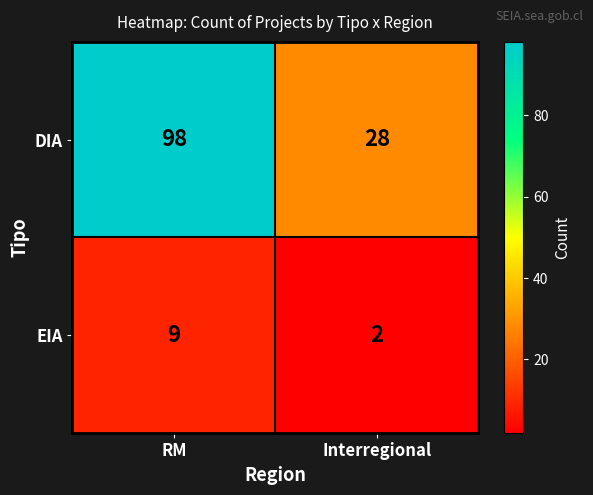

What is the sum of all EIA values?

11